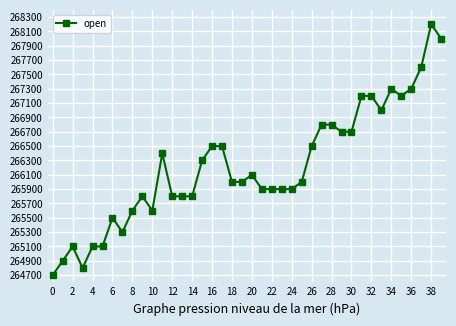

What is the greatest value displayed?

268200